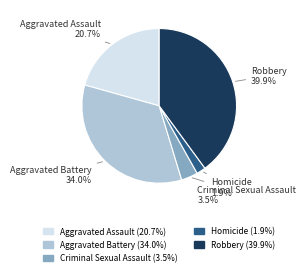

Is there any slice that represents more than half of the pie?

No